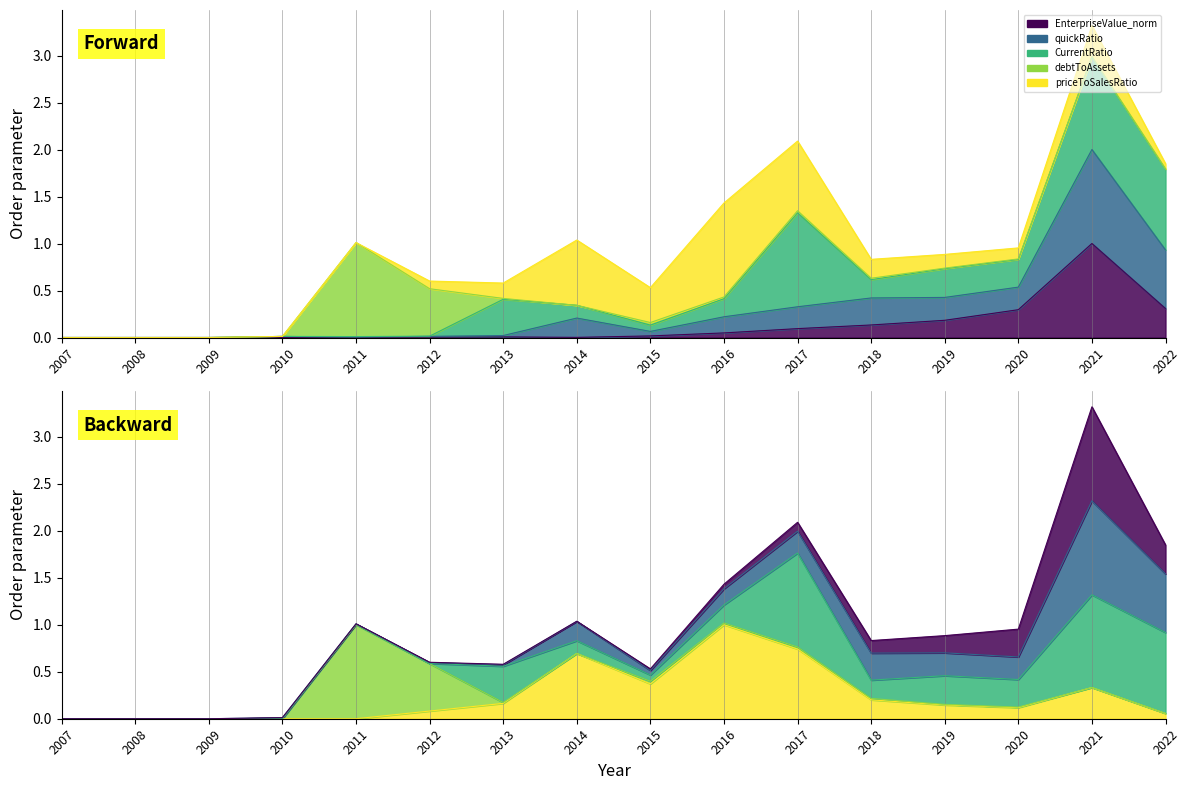

List the labels in order of quickRatio value, smallest first.

2007, 2008, 2009, 2011, 2010, 2012, 2013, 2015, 2014, 2016, 2017, 2018, 2019, 2020, 2022, 2021